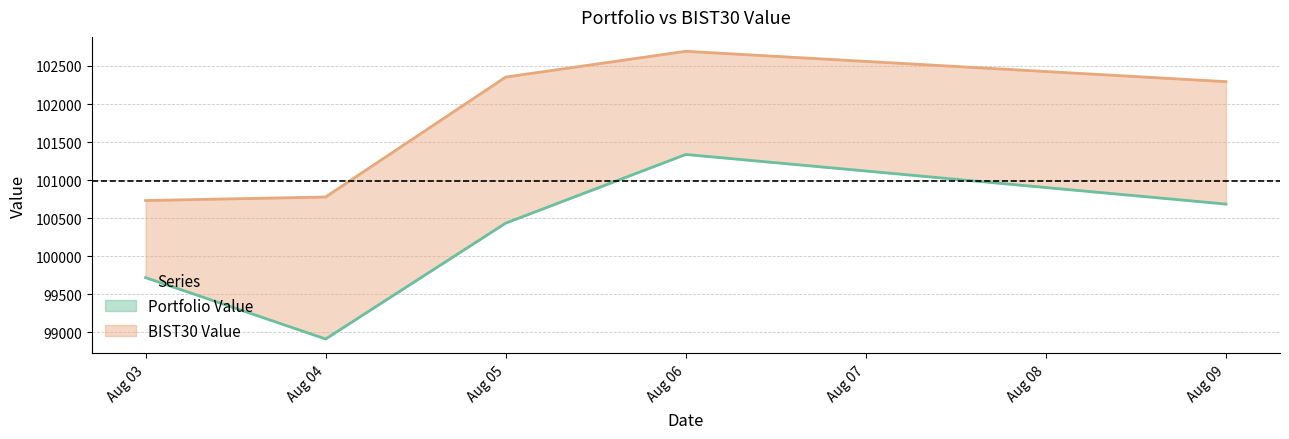

At which category is the sum across all series the highest?

Aug 06